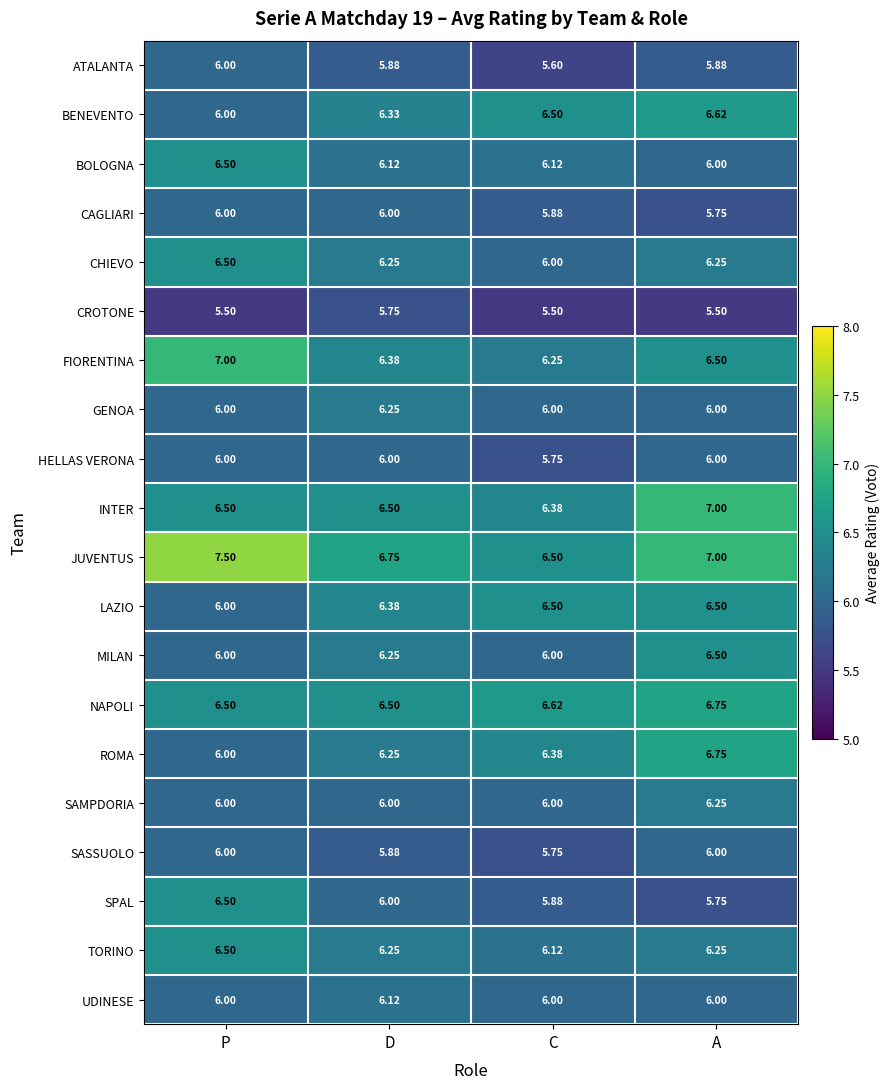

At which label is SASSUOLO closest to 5?

C